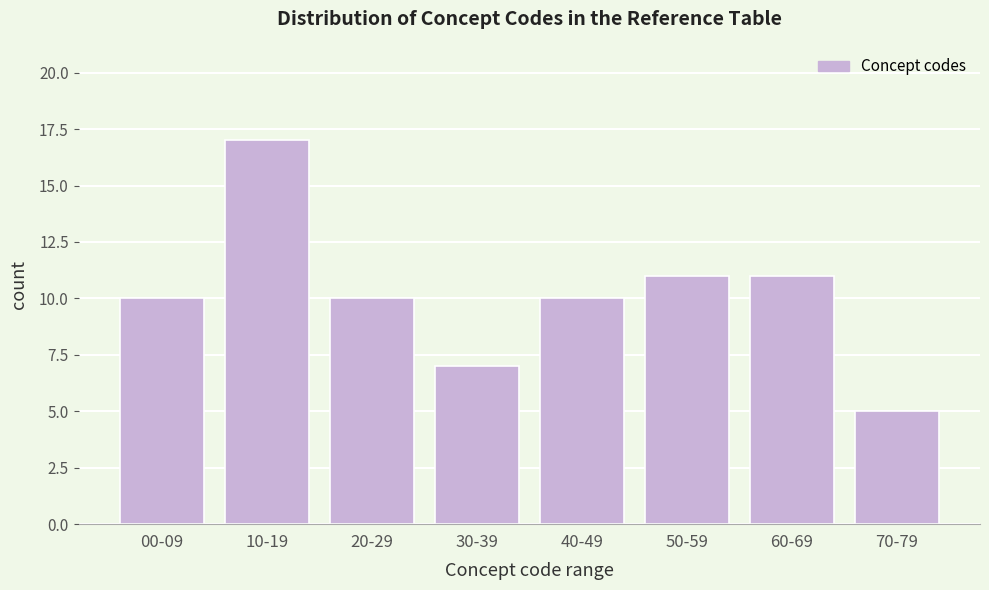

Reading left to right, extract all data points from this chart.

00-09=10	10-19=17	20-29=10	30-39=7	40-49=10	50-59=11	60-69=11	70-79=5